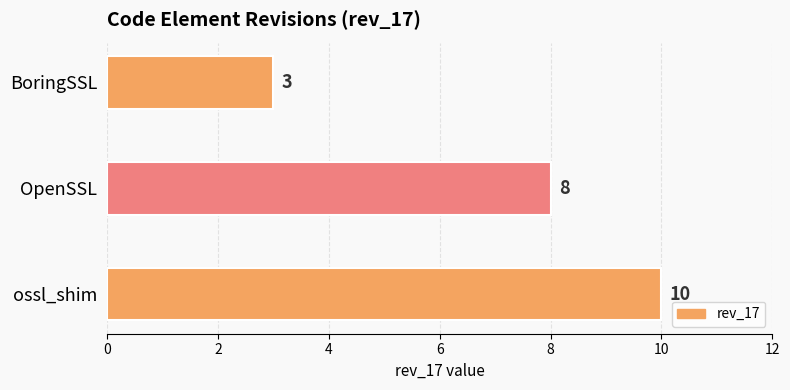

Does the chart contain any negative values?

No